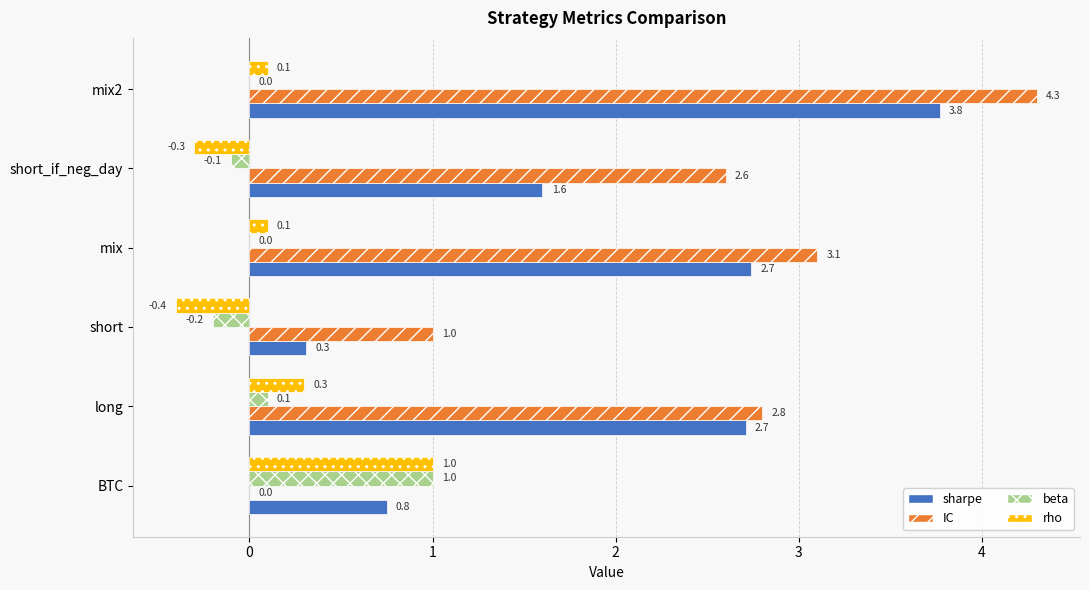

What is the maximum value for IC?

4.3